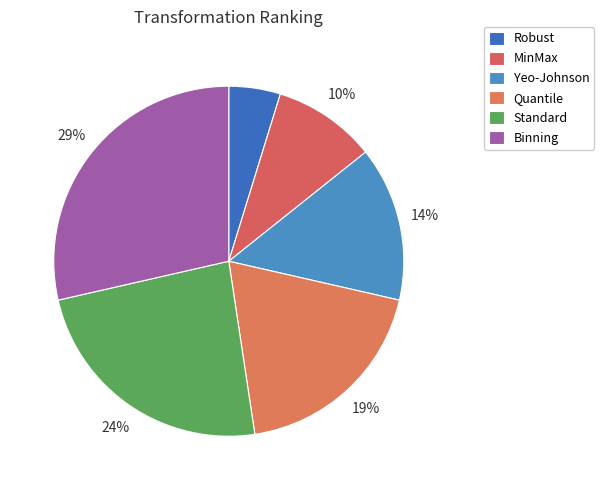

Combined, do Robust and MinMax account for over 50%?

No